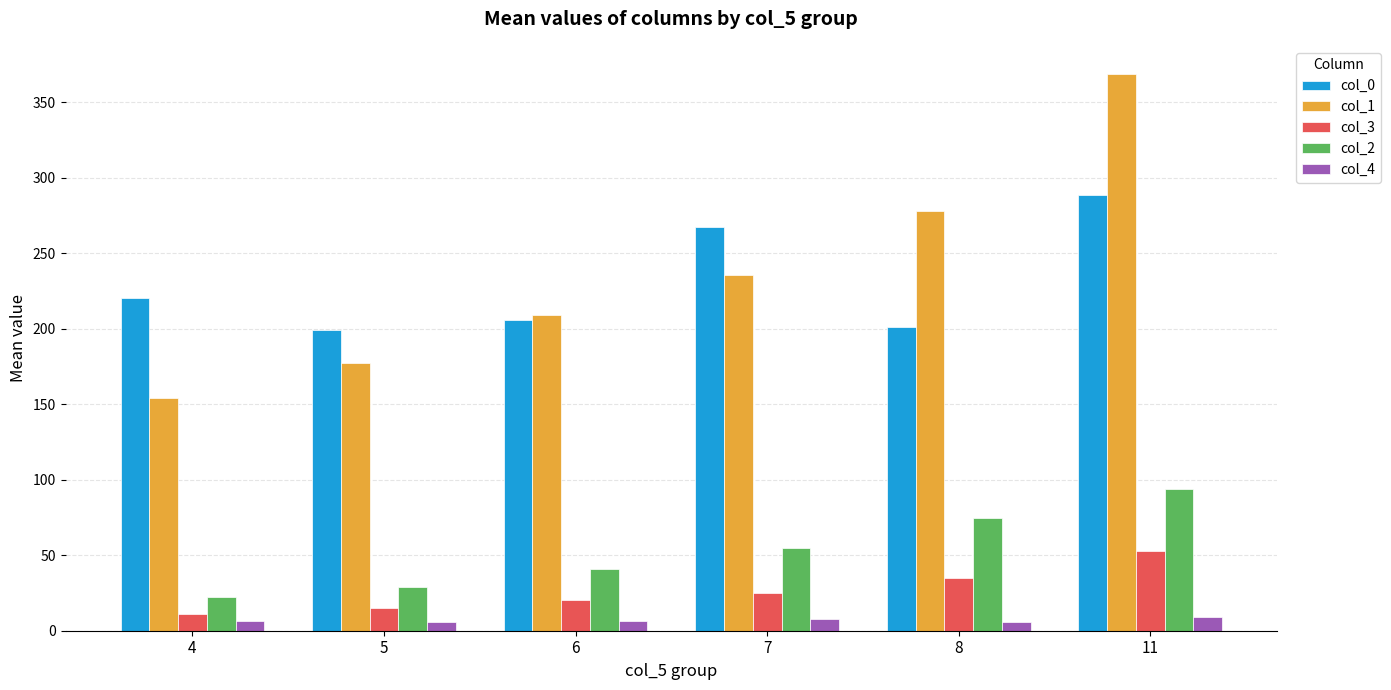

What is the value of the col_3 bar at the 4th from the left?

24.8